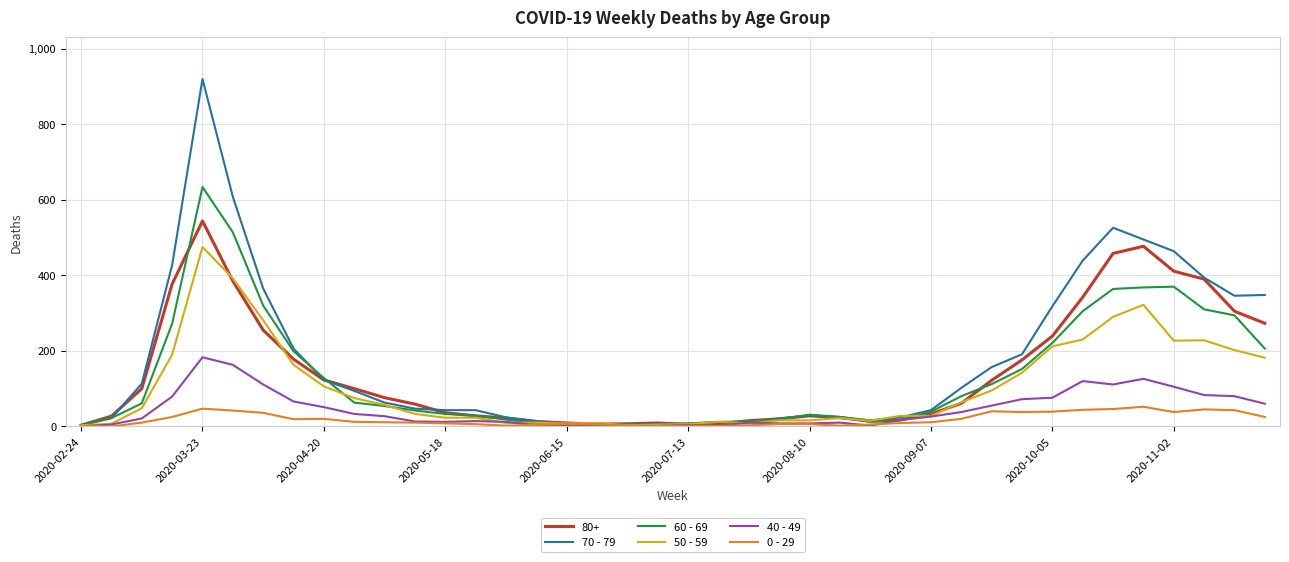

Which series has the widest spread of values?

70 - 79